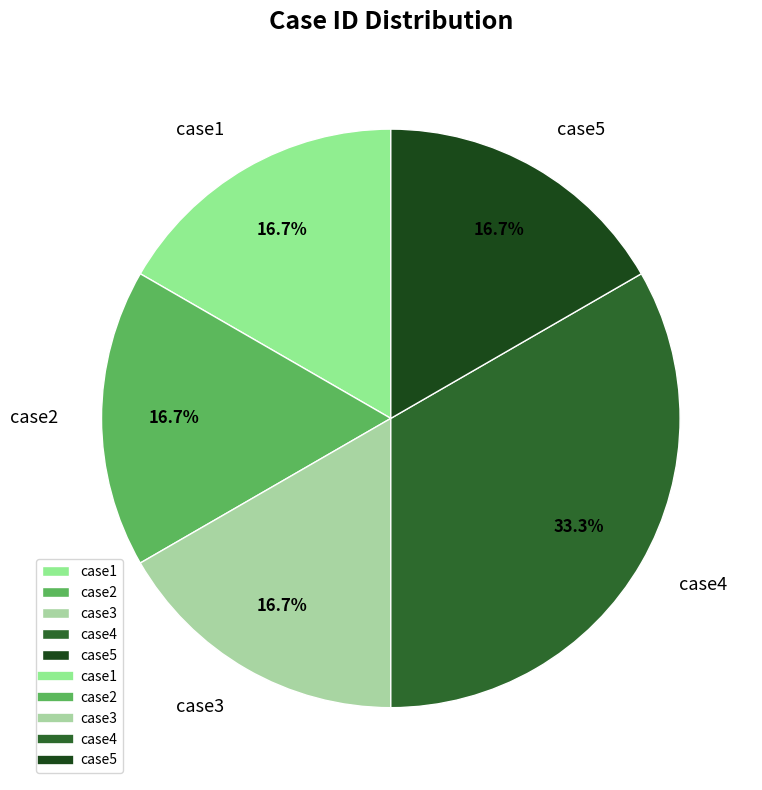

Is there any slice that represents more than half of the pie?

No